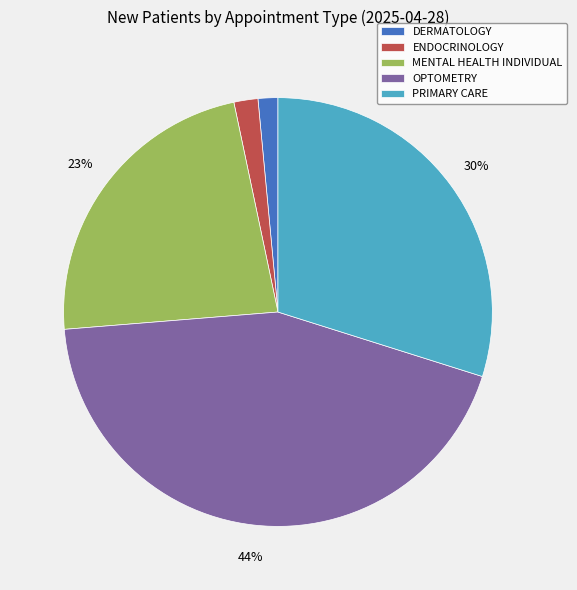

Is there a majority slice in this chart?

No